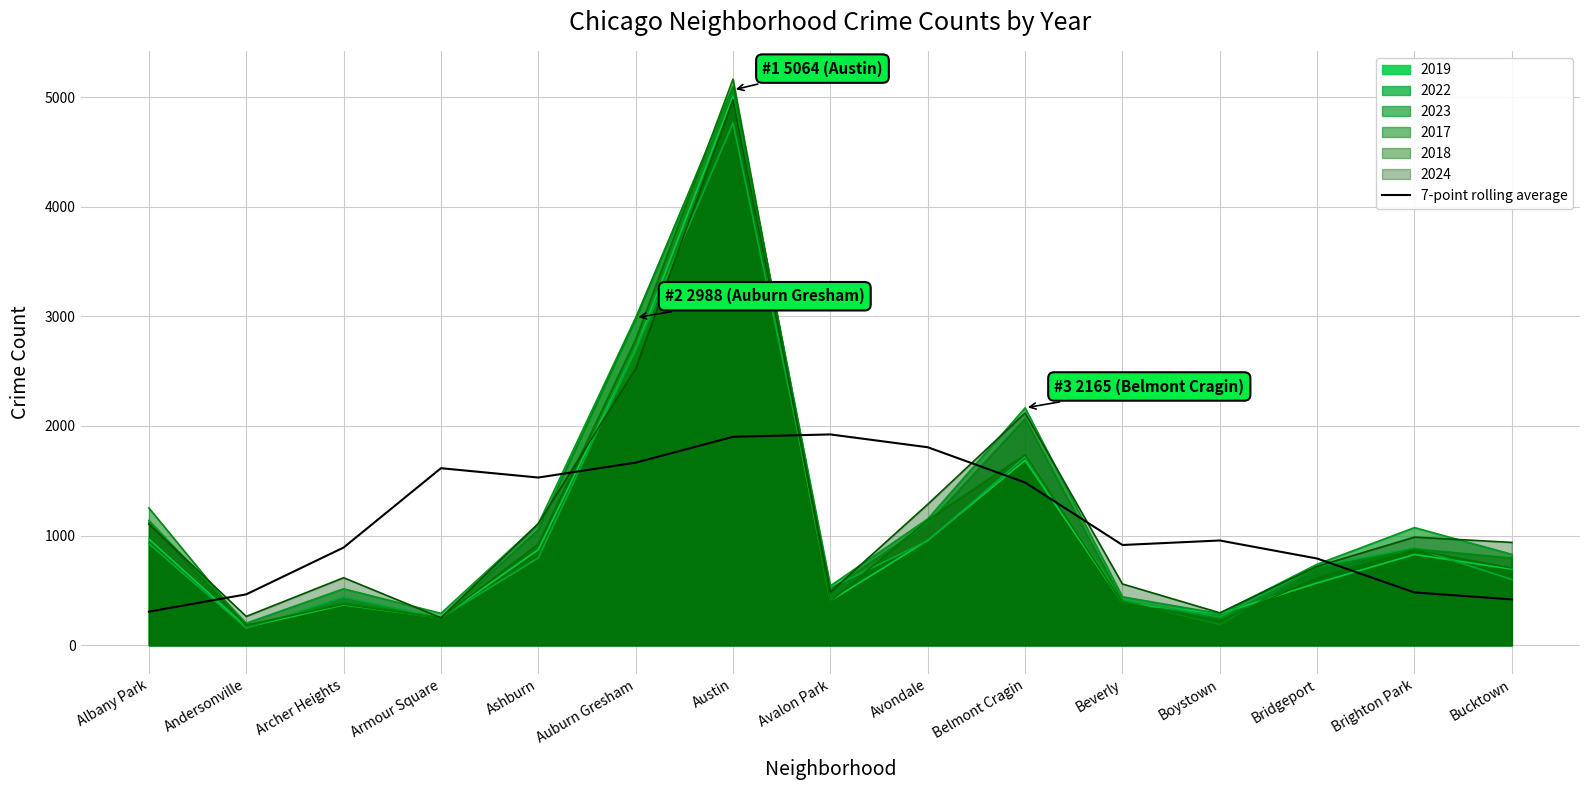

What is the minimum value shown in the chart?

157.0